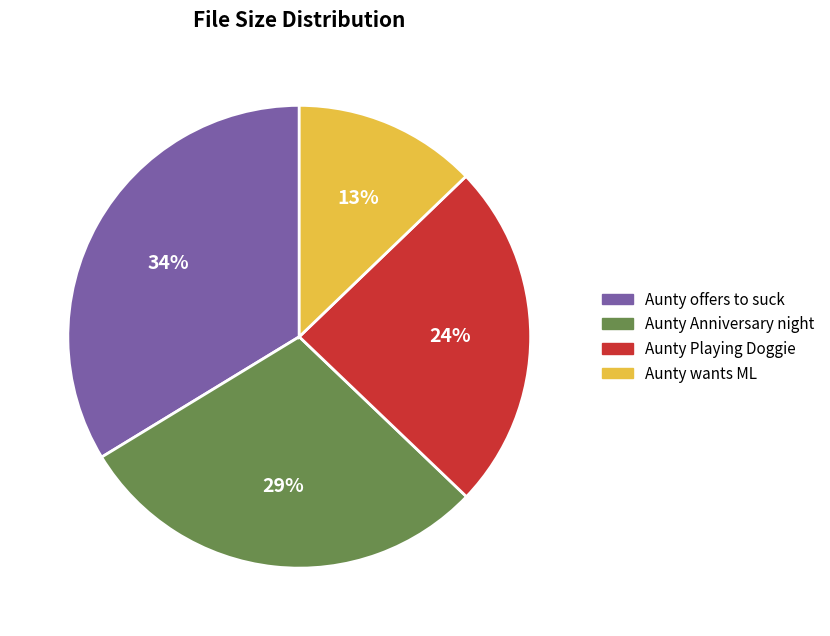

What is the largest slice in the pie chart?

Aunty offers to suck